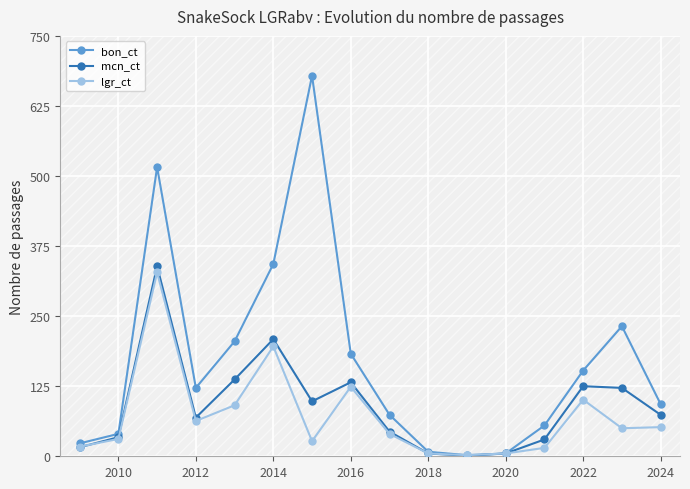

Which series has the largest range (max minus min)?

bon_ct